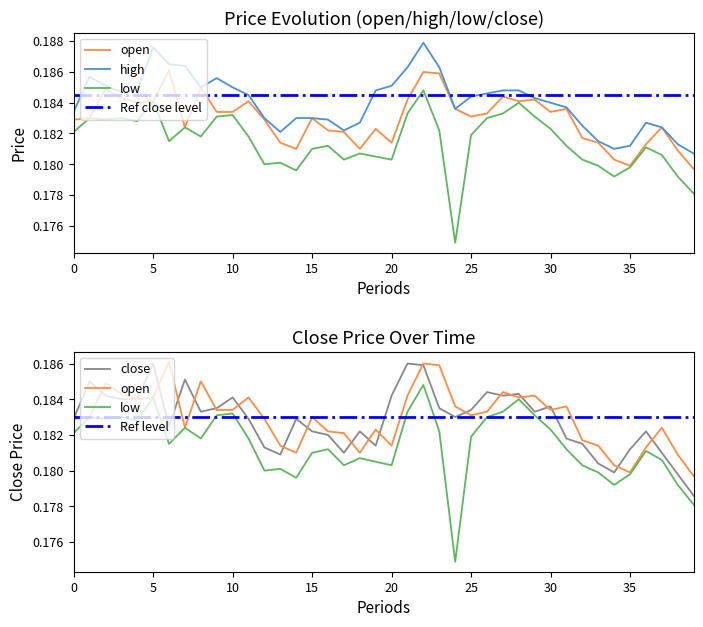

Which series has the largest total across all categories?

high